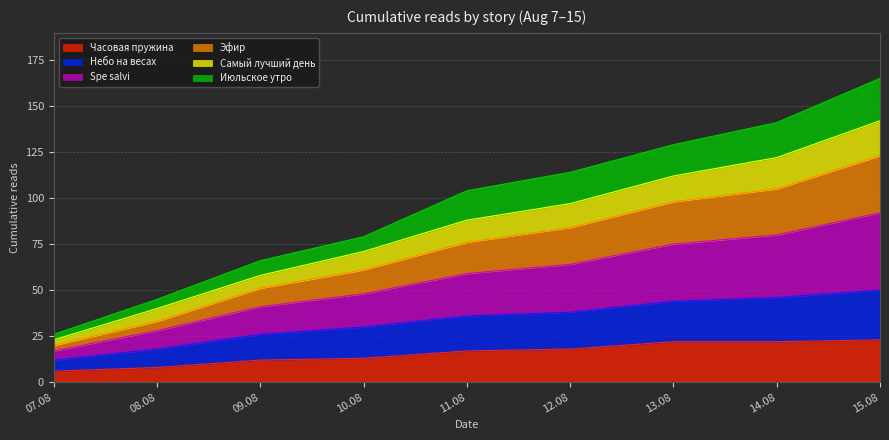

At which category is the sum across all series the highest?

15.08